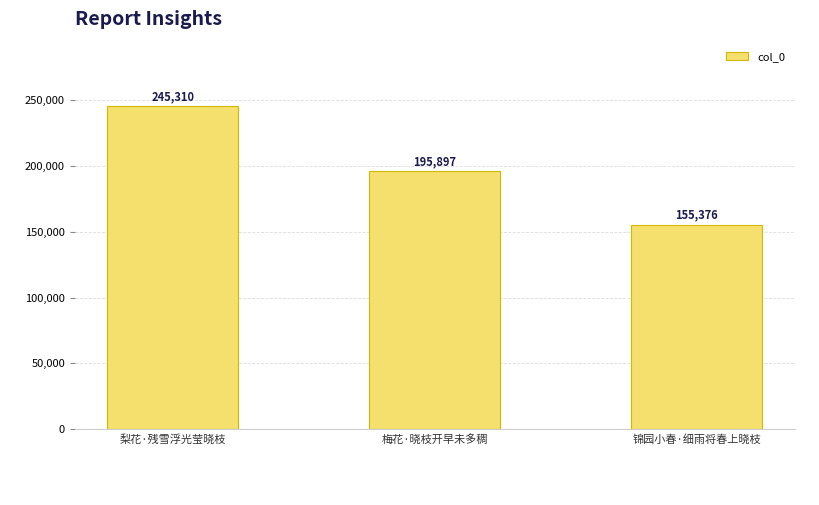

Rank the categories by value from highest to lowest.

梨花·残雪浮光莹晓枝, 梅花·晓枝开早未多稠, 锦园小春·细雨将春上晓枝